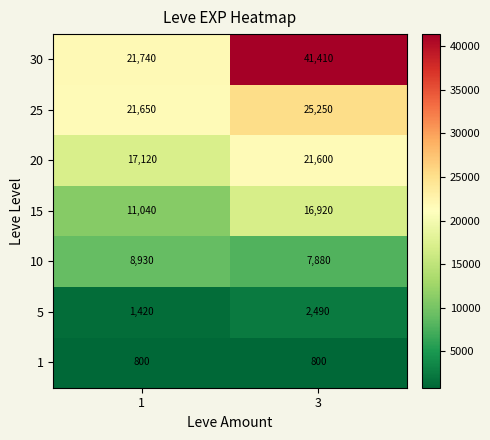

At which category is the sum across all series the highest?

3